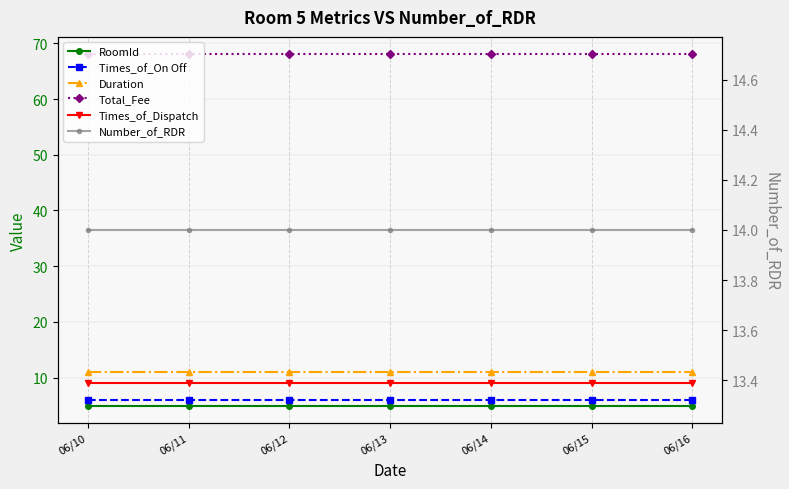

How many lines are shown in the chart?

6